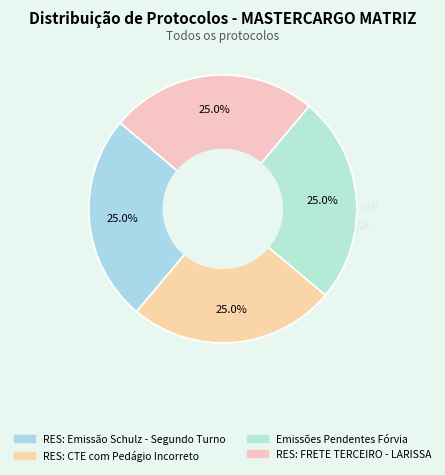

Which slice is the largest?

Emissões Pendentes Fórvia